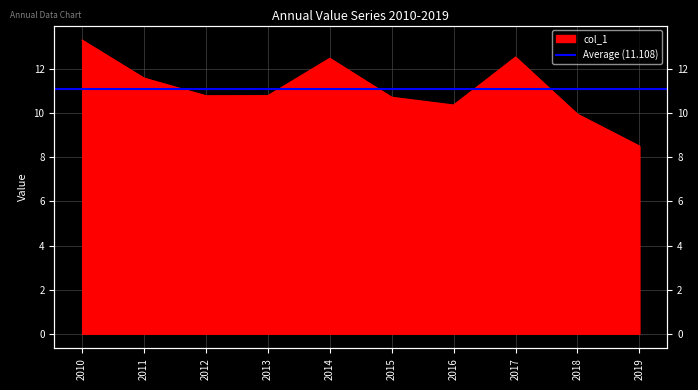

Approximately how many times larger is the value at 2015 compared to 2012?

1.0